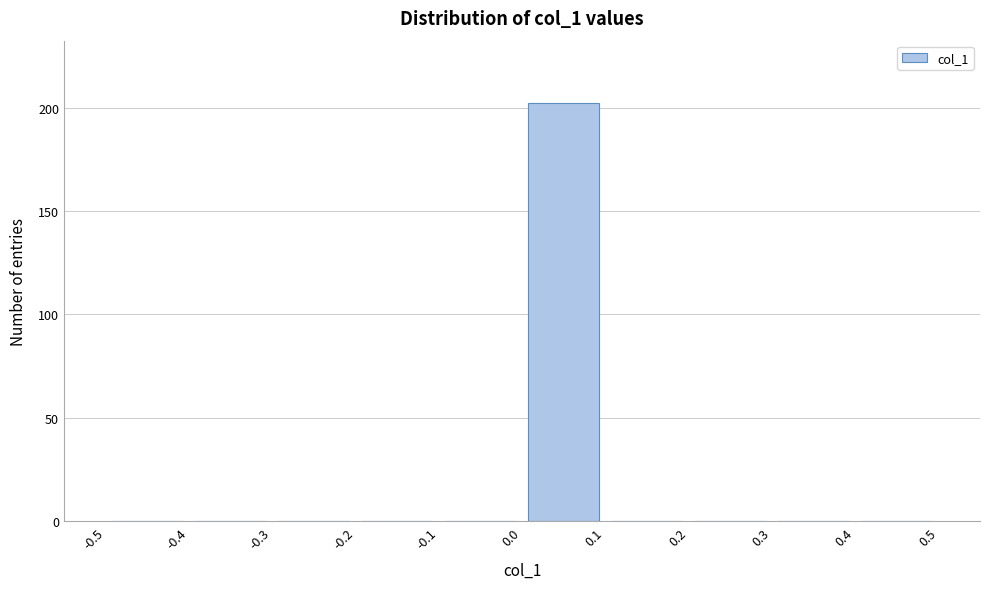

Reading left to right, transcribe this chart: for each bar, give the range it covers on the x-axis and its height. The values are not printed on the chart, so give them approximately, as read against the axis.

-0.5 to -0.4: 0
-0.4 to -0.3: 0
-0.3 to -0.2: 0
-0.2 to -0.1: 0
-0.1 to 0.0: 0
0.0 to 0.1: 200
0.1 to 0.2: 0
0.2 to 0.3: 0
0.3 to 0.4: 0
0.4 to 0.5: 0